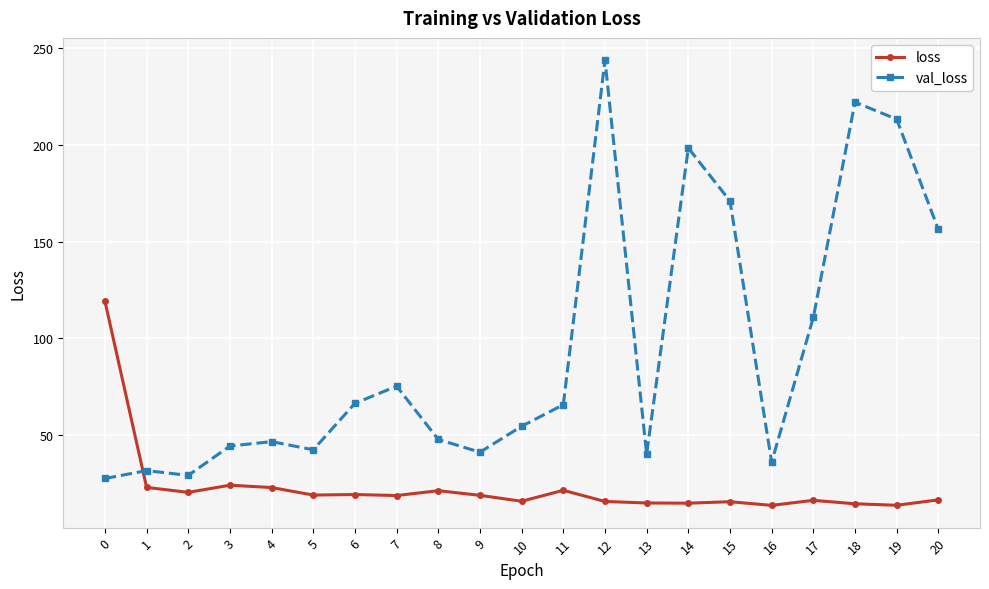

Which series has the largest range (max minus min)?

val_loss